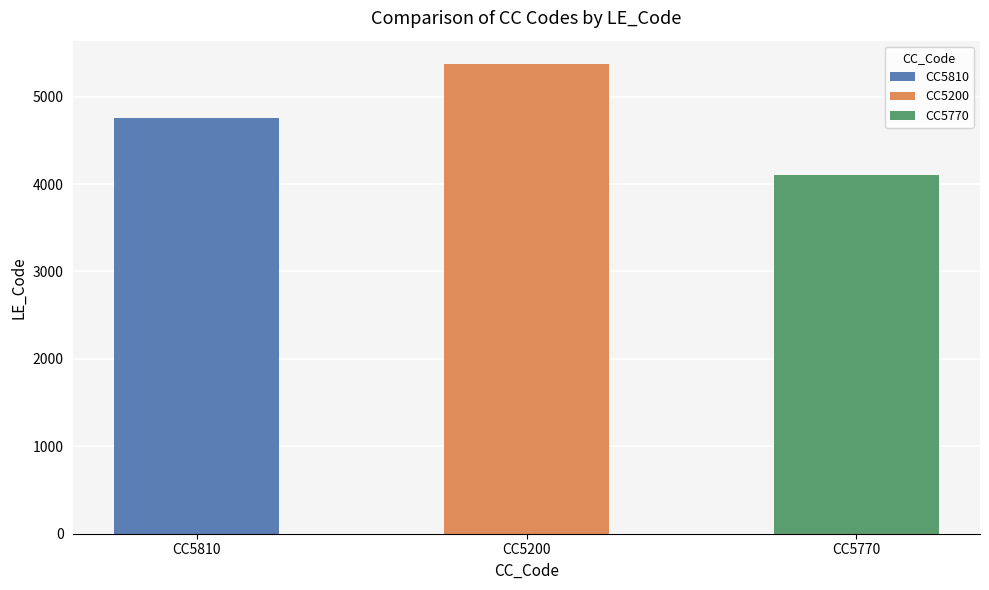

At which label does the data first exceed 4756?

CC5200